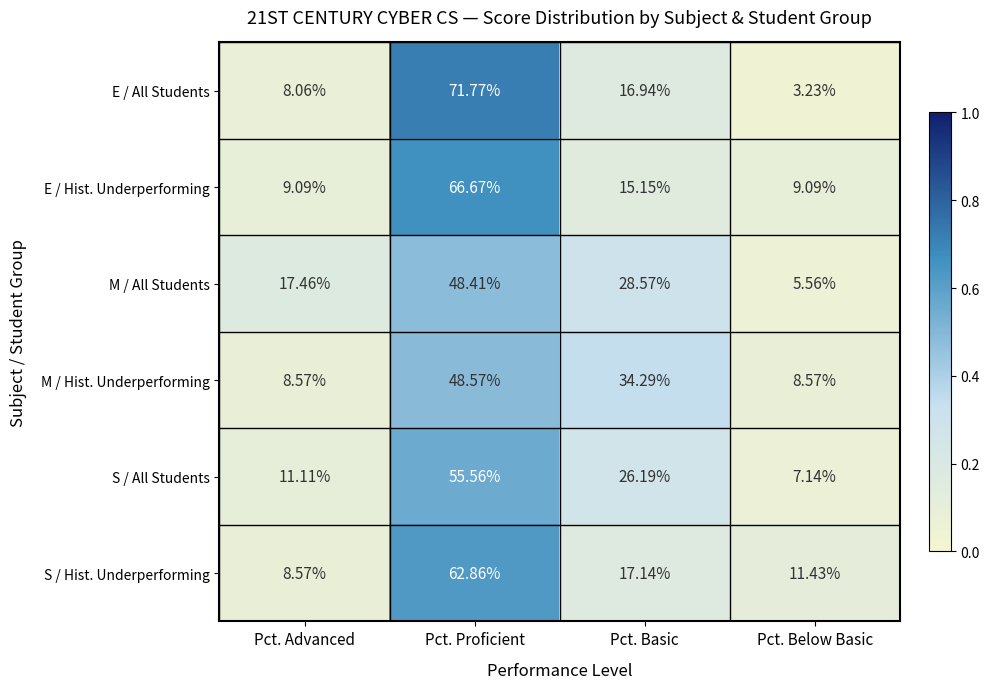

At which category is the sum across all series the highest?

Pct. Proficient